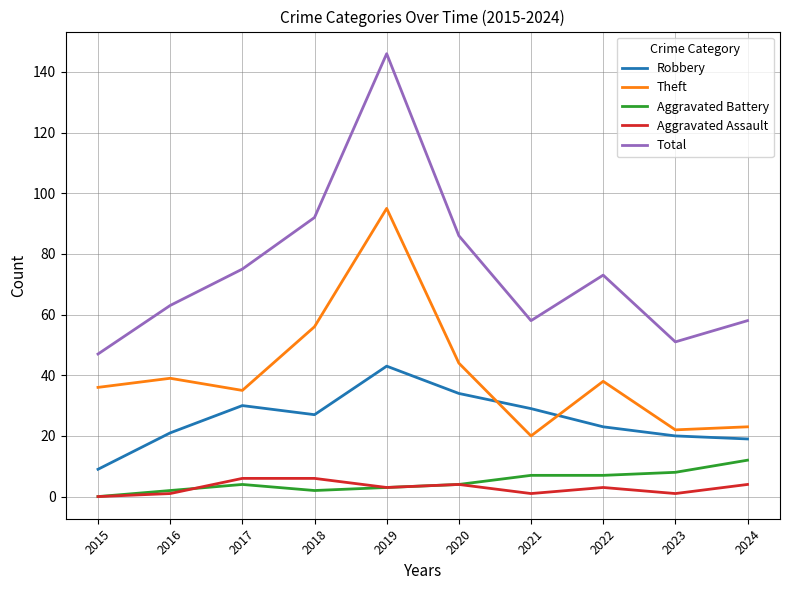

True or false: Aggravated Assault and Aggravated Battery cross at least once.

True